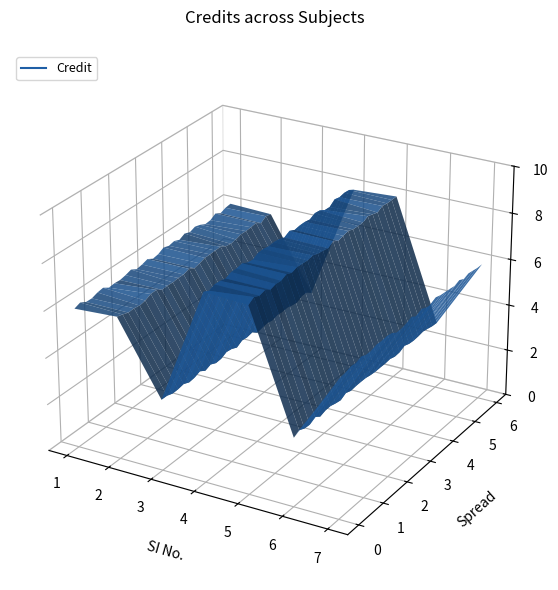

How many data points does each series have?

7